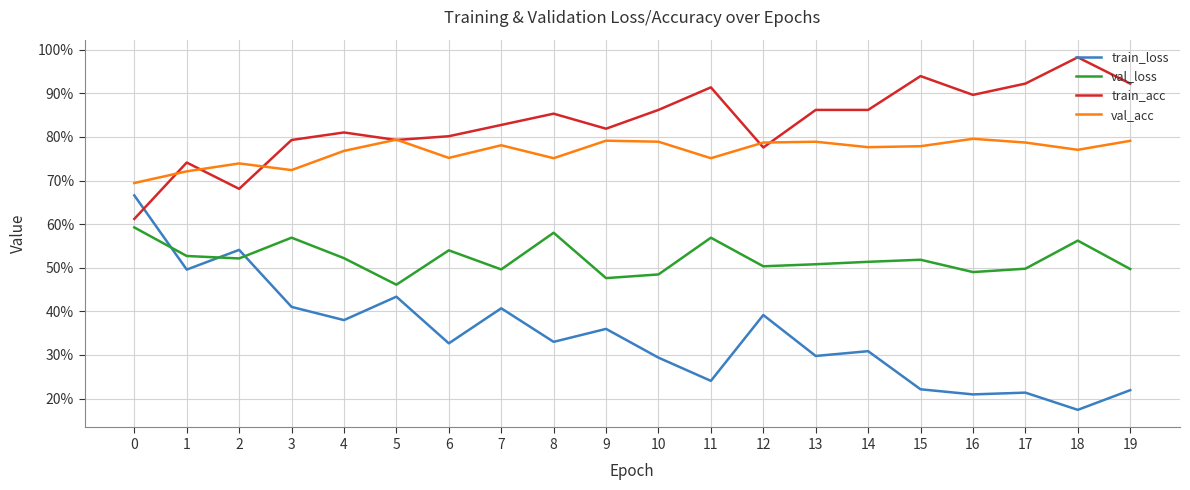

Reading left to right, what are all the values shown in this chart?

train_loss: 0=0.7	1=0.5	2=0.5	3=0.4	4=0.4	5=0.4	6=0.3	7=0.4	8=0.3	9=0.4	10=0.3	11=0.2	12=0.4	13=0.3	14=0.3	15=0.2	16=0.2	17=0.2	18=0.2	19=0.2
val_loss: 0=0.6	1=0.5	2=0.5	3=0.6	4=0.5	5=0.5	6=0.5	7=0.5	8=0.6	9=0.5	10=0.5	11=0.6	12=0.5	13=0.5	14=0.5	15=0.5	16=0.5	17=0.5	18=0.6	19=0.5
train_acc: 0=0.6	1=0.7	2=0.7	3=0.8	4=0.8	5=0.8	6=0.8	7=0.8	8=0.9	9=0.8	10=0.9	11=0.9	12=0.8	13=0.9	14=0.9	15=0.9	16=0.9	17=0.9	18=1.0	19=0.9
val_acc: 0=0.7	1=0.7	2=0.7	3=0.7	4=0.8	5=0.8	6=0.8	7=0.8	8=0.8	9=0.8	10=0.8	11=0.8	12=0.8	13=0.8	14=0.8	15=0.8	16=0.8	17=0.8	18=0.8	19=0.8